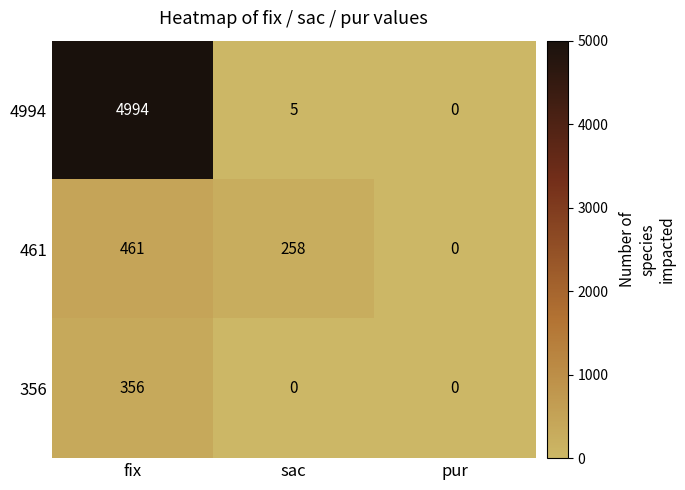

Where is 4994 nearest to the value 2497?

sac